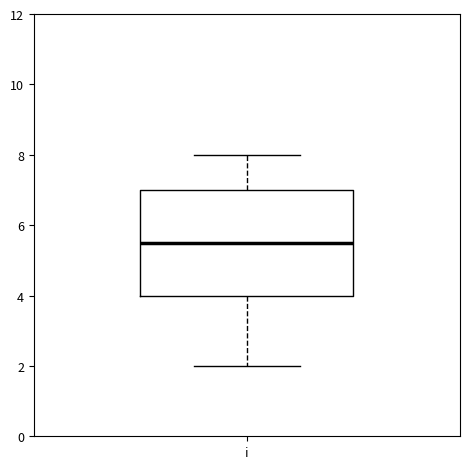

Transcribe this box plot: give where the median line is, the range the box spans, and where the two whiskers end, as read against the y-axis. The values are not printed on the chart, so give them approximately, as read against the axis.

median 5.6, box 4.0 to 7.0, whiskers 2.0 to 8.0